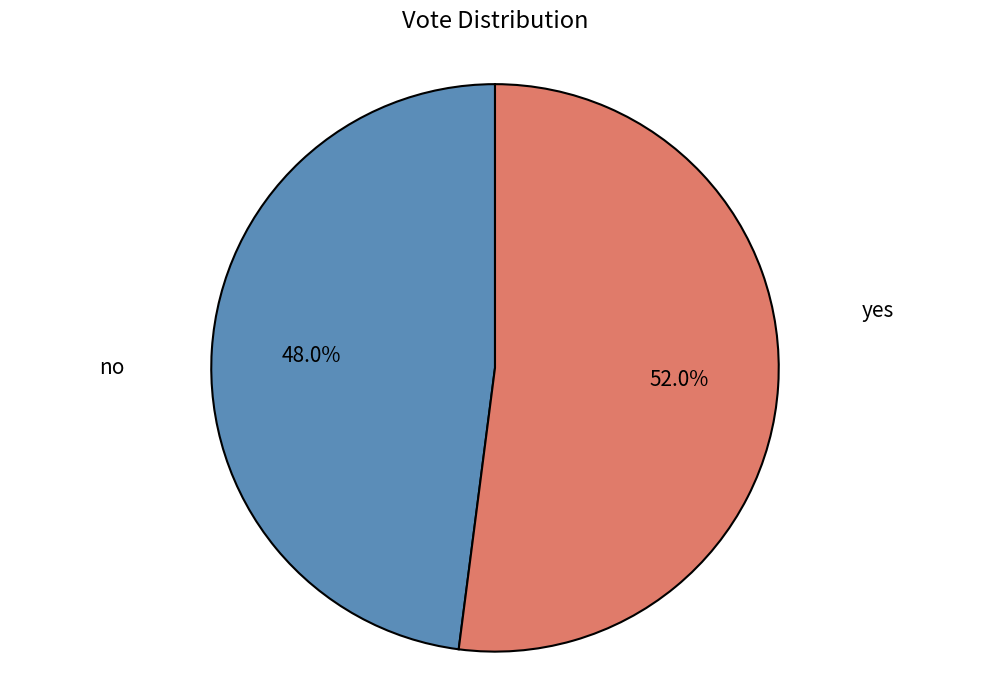

How many slices are in this pie chart?

2